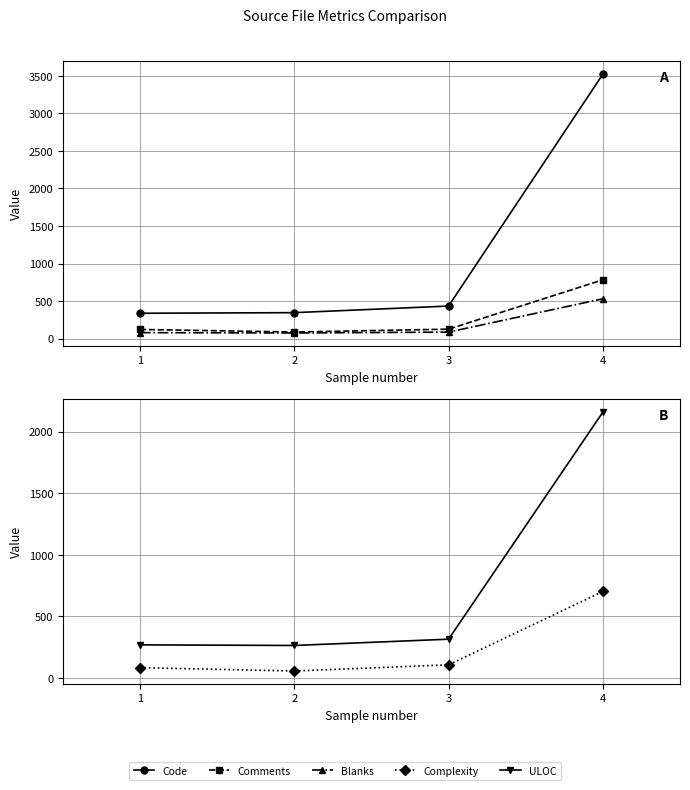

At which category does Comments reach its first local valley?

2